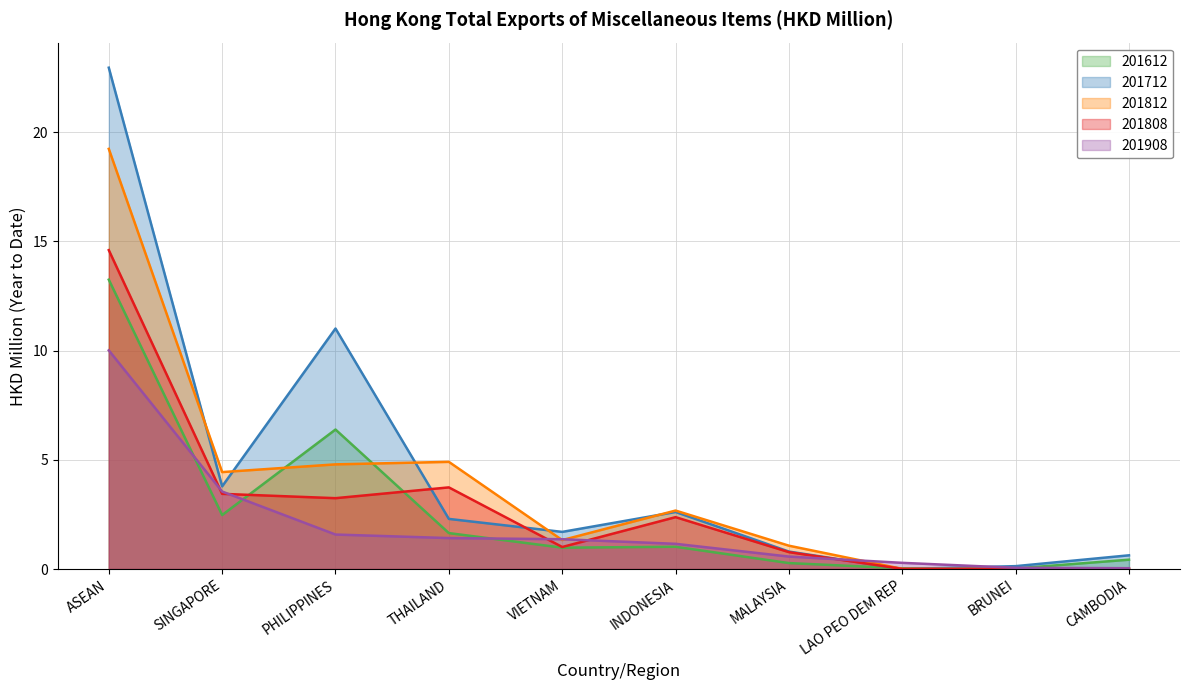

What is the difference between the maximum and minimum values in the 201712 series?

23.0